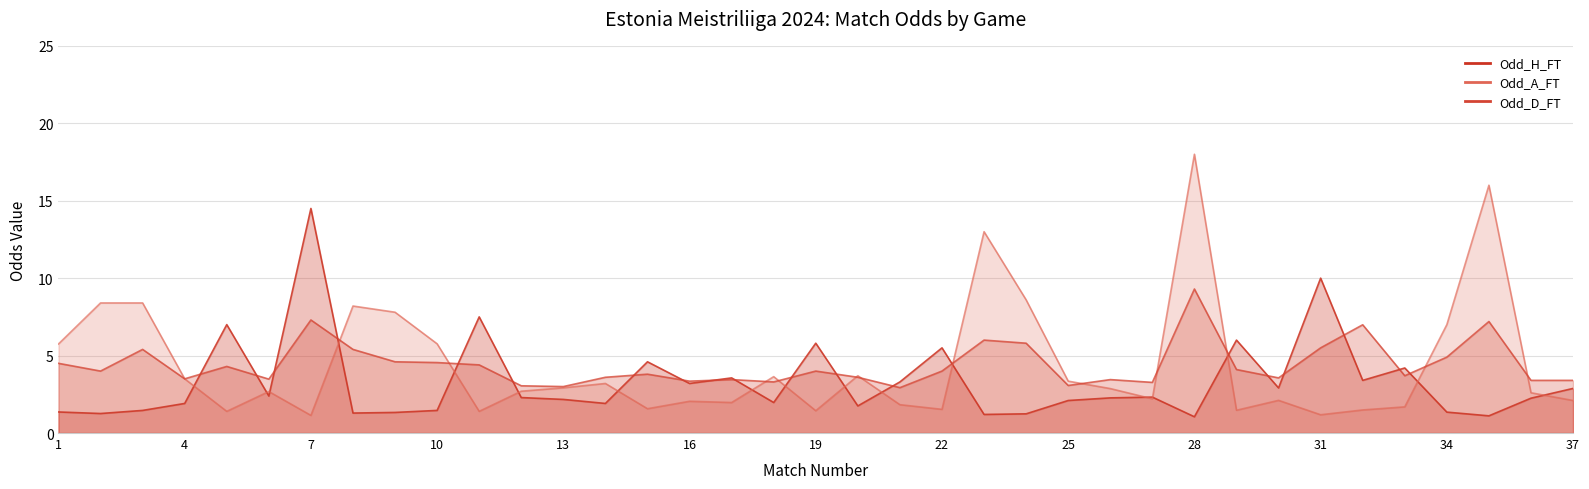

Between 5 and 17, which series saw the biggest shift?

Odd_H_FT